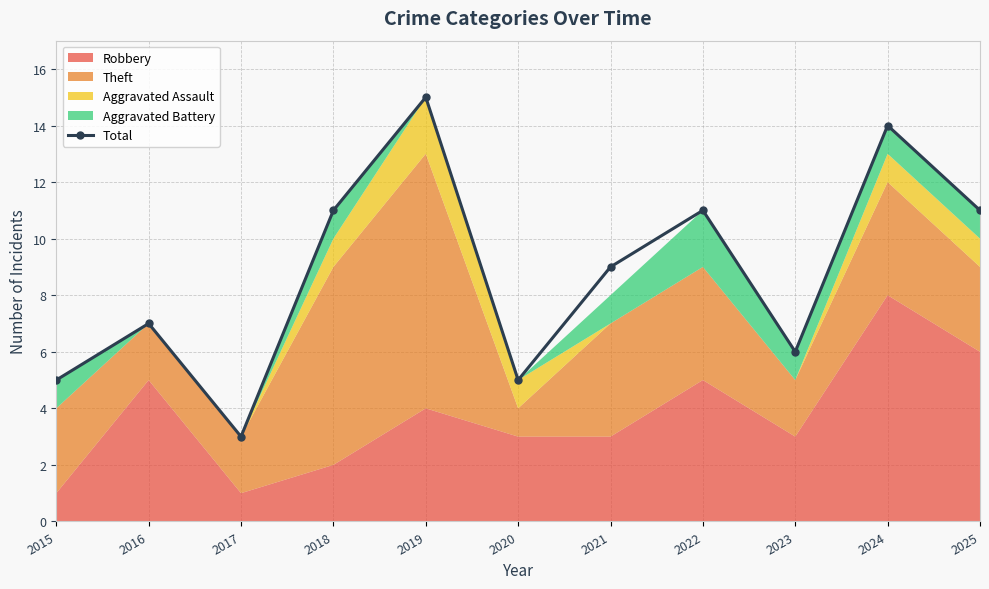

What is the maximum value shown in the chart?

15